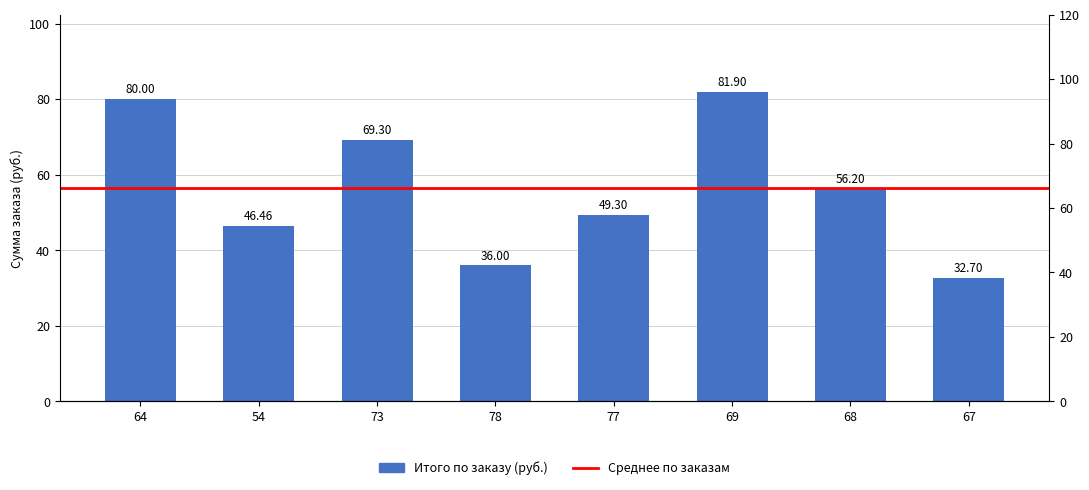

Reading left to right, extract all data points from this chart.

80.0	46.5	69.3	36.0	49.3	81.9	56.2	32.7